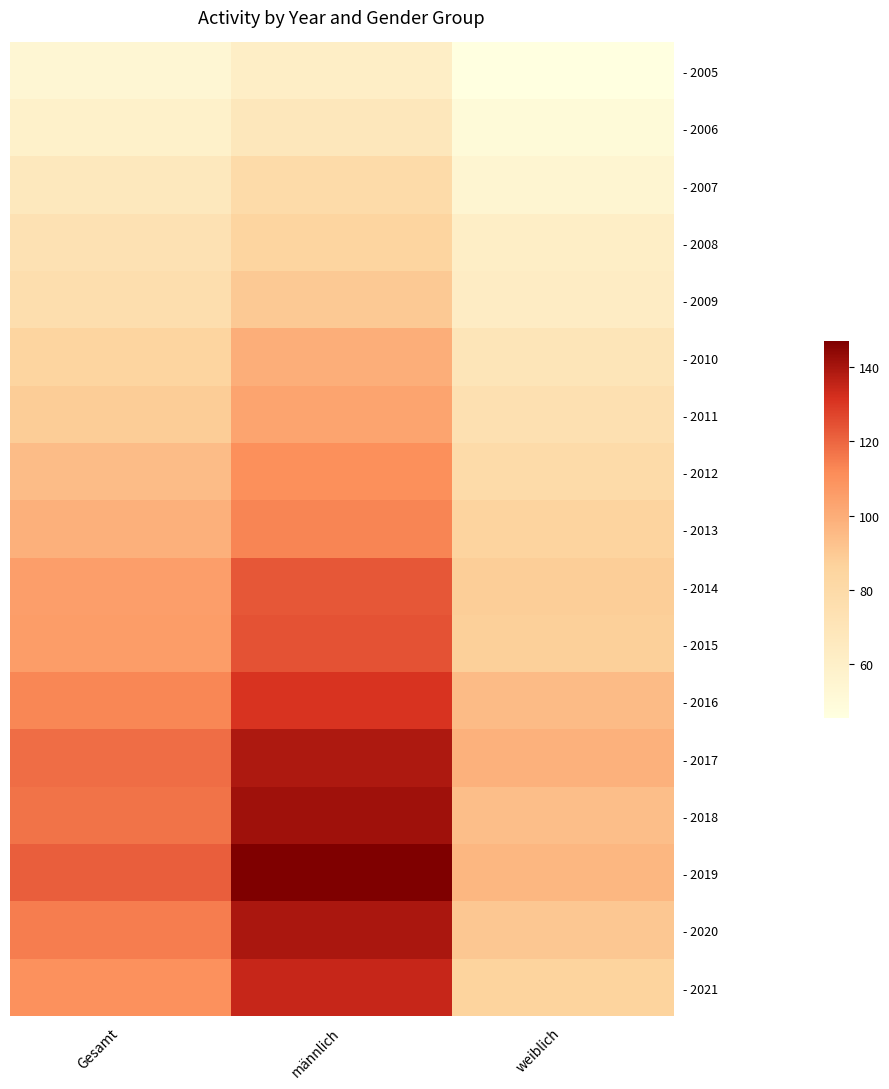

At männlich, list the series in order from largest to smallest.

- 2019, - 2018, - 2020, - 2017, - 2021, - 2016, - 2015, - 2014, - 2013, - 2012, - 2011, - 2010, - 2009, - 2008, - 2007, - 2006, - 2005